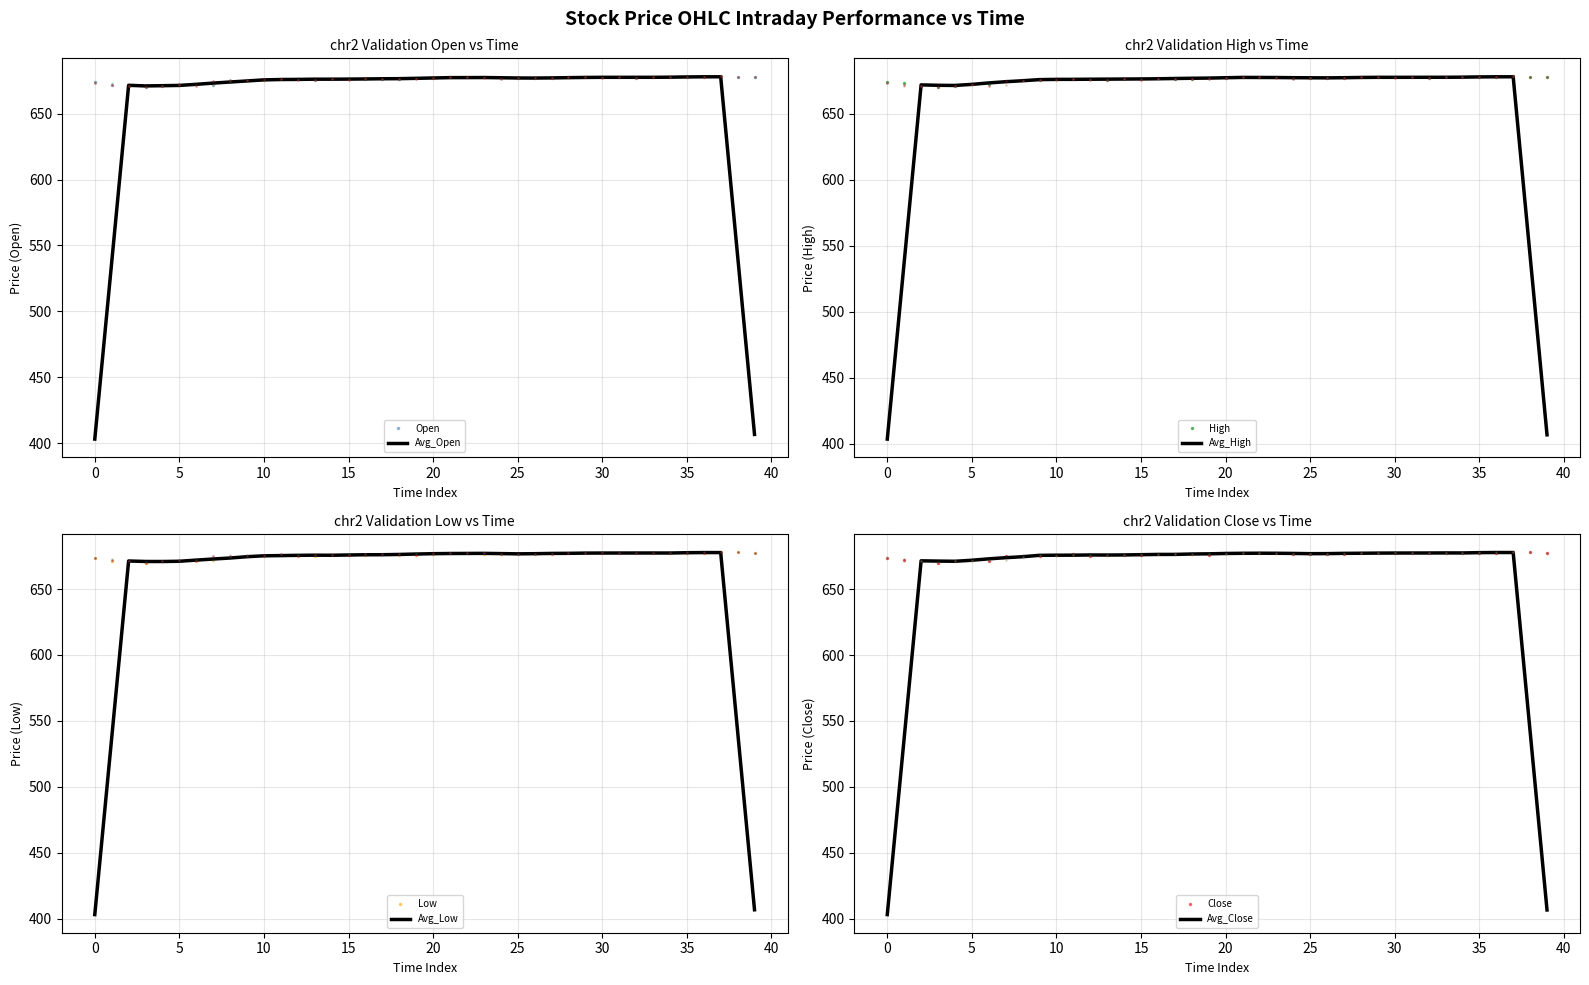

Is it true that High equals 1164.4 at 10:30?

False